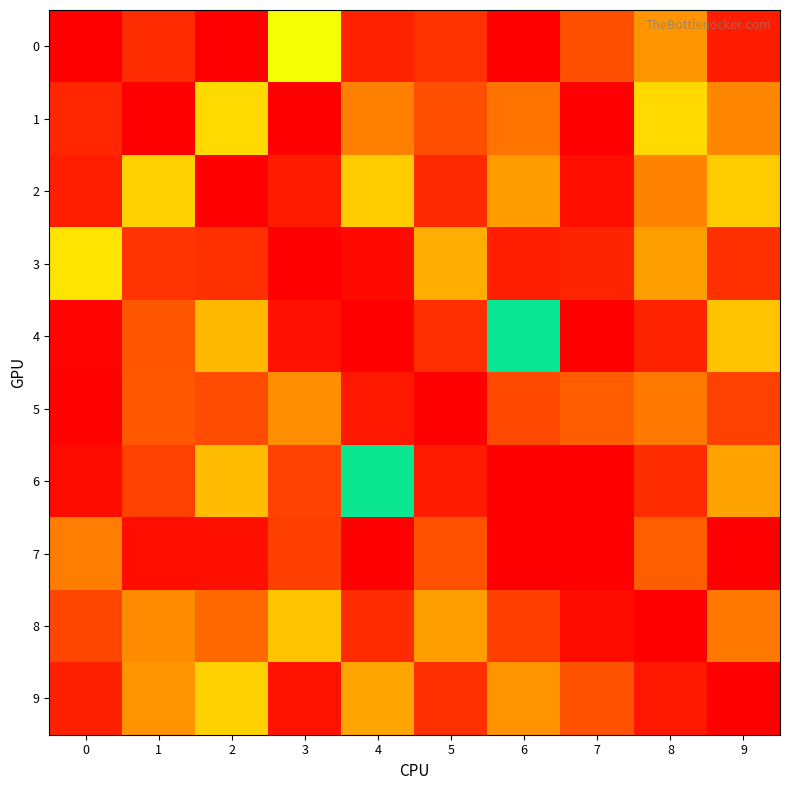

Reading right to left, list all the values displayed in this chart.

0: 9=-92.1	8=-79.8	7=-87.1	6=-95.0	5=-89.8	4=-91.6	3=-66.5	2=-95.0	1=-90.6	0=-95.0
1: 9=-81.4	8=-71.6	7=-95.0	6=-83.5	5=-87.1	4=-82.2	3=-95.0	2=-71.4	1=-95.0	0=-91.1
2: 9=-73.2	8=-81.8	7=-93.6	6=-78.9	5=-90.8	4=-73.2	3=-92.1	2=-95.0	1=-72.6	0=-92.0
3: 9=-90.1	8=-78.8	7=-91.3	6=-91.9	5=-76.8	4=-93.9	3=-95.0	2=-90.2	1=-89.7	0=-70.2
4: 9=-74.2	8=-91.4	7=-95.0	6=-53.5	5=-90.3	4=-95.0	3=-93.3	2=-75.4	1=-86.4	0=-94.5
5: 9=-88.4	8=-82.9	7=-85.7	6=-87.7	5=-95.0	4=-92.7	3=-80.7	2=-87.4	1=-86.2	0=-94.7
6: 9=-78.1	8=-90.5	7=-95.0	6=-95.0	5=-92.2	4=-53.6	3=-88.4	2=-75.1	1=-88.4	0=-93.7
7: 9=-95.0	8=-85.5	7=-95.0	6=-95.0	5=-86.8	4=-95.0	3=-88.7	2=-93.4	1=-93.5	0=-82.4
8: 9=-82.8	8=-95.0	7=-93.7	6=-88.6	5=-78.7	4=-90.7	3=-74.1	2=-84.5	1=-81.1	0=-87.9
9: 9=-95.0	8=-92.7	7=-86.8	6=-79.9	5=-90.1	4=-78.0	3=-93.1	2=-72.5	1=-80.1	0=-91.8